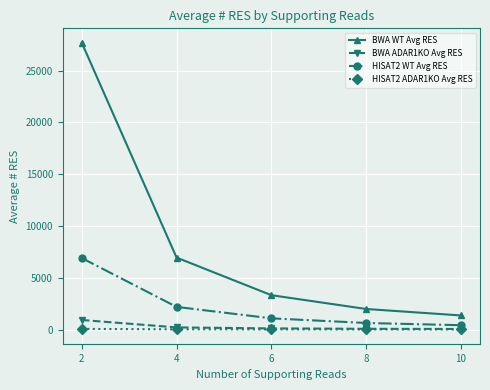

Is this an area chart (filled region under the line)?

No